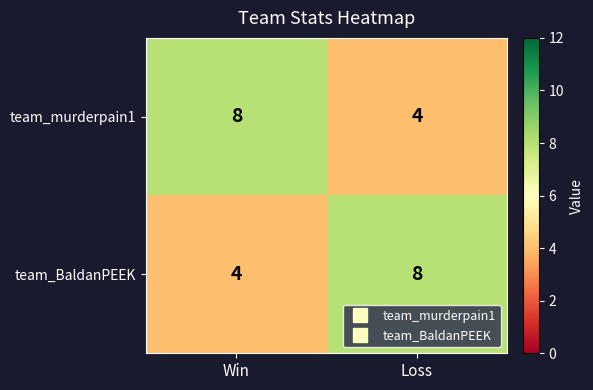

At which label does team_BaldanPEEK reach its minimum?

Win